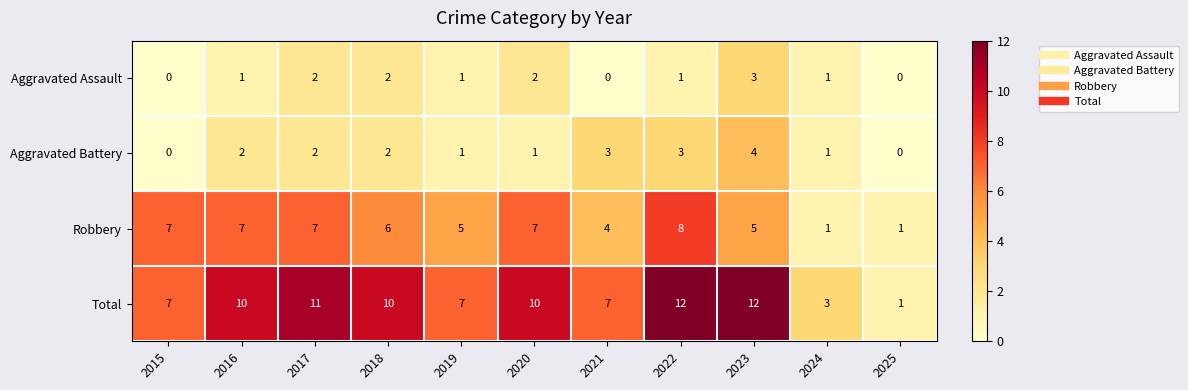

Rank the series by their maximum value, from lowest to highest.

Aggravated Assault, Aggravated Battery, Robbery, Total